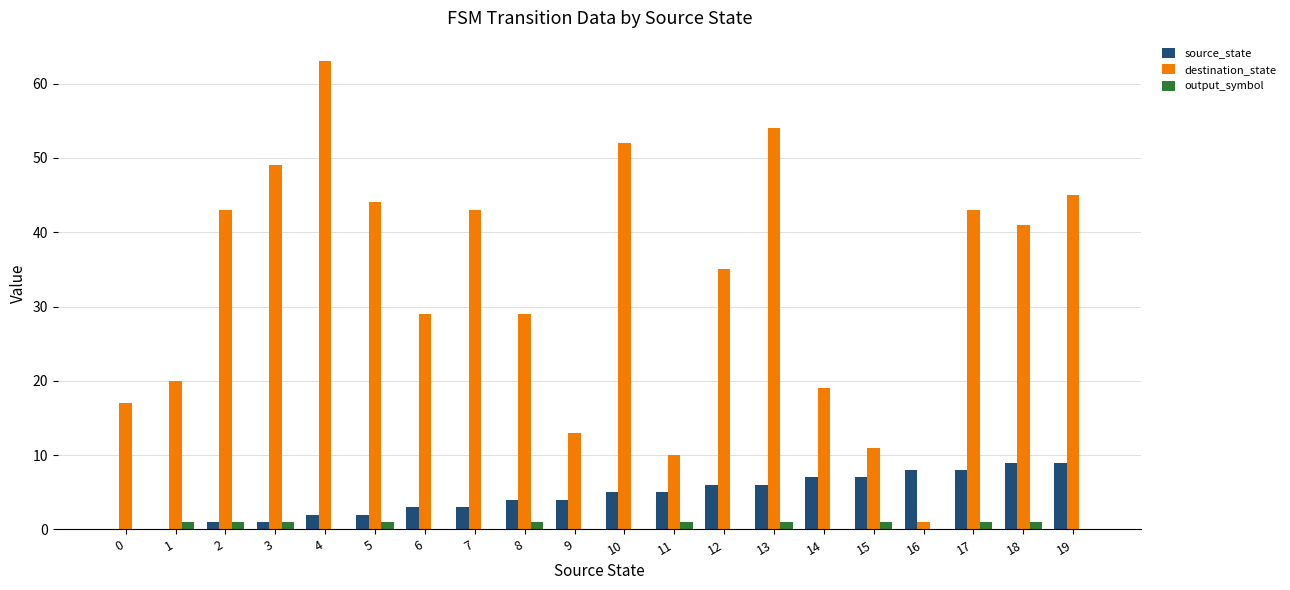

What are all the series names shown in the legend?

source_state, destination_state, output_symbol